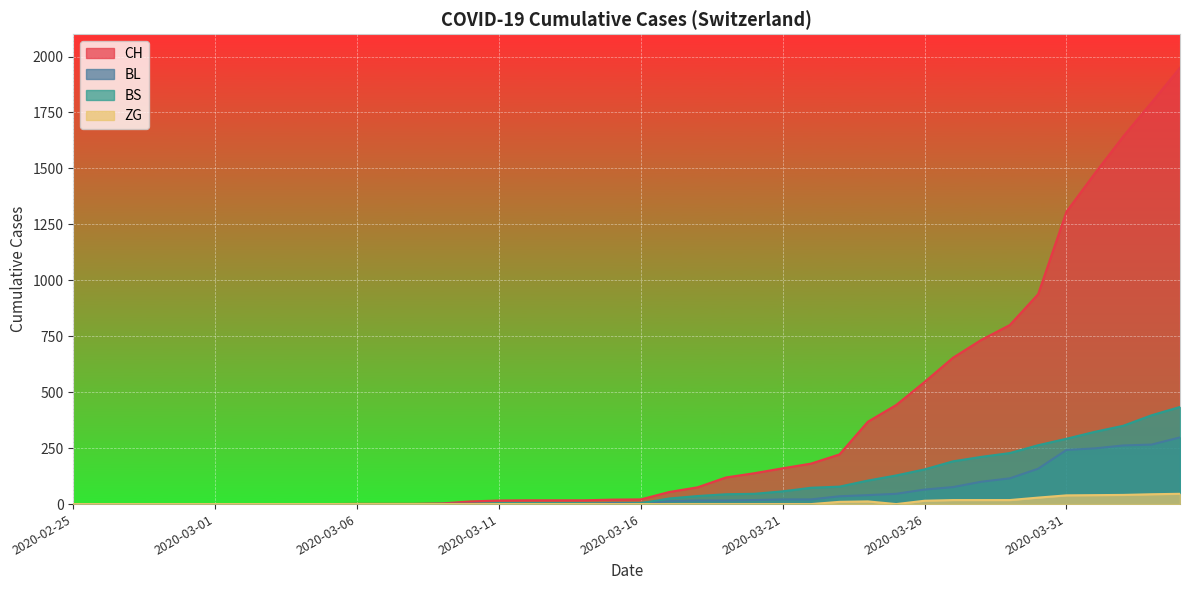

Reading left to right, extract all data points from this chart.

CH: 0	0	0	0	0	0	0	0	0	0	1	1	1	3	12	16	17	17	17	20	21	54	75	119	138	160	181	222	368	443	546	654	734	800	938	1307	1478	1643	1795	1950
BL: 0	0	0	0	0	0	0	0	0	0	0	0	0	1	2	2	2	2	2	5	5	13	16	16	18	21	21	35	40	46	65	76	100	115	158	242	249	262	266	298
BS: 0	0	0	0	0	0	0	0	0	0	0	0	0	0	0	4	4	4	4	0	4	25	36	44	46	57	73	78	105	128	155	191	211	228	263	292	323	350	397	434
ZG: 0	0	0	0	0	0	0	0	0	0	0	0	0	0	0	0	0	0	0	0	0	0	0	0	0	0	0	10	12	0	15	18	18	18	29	39	40	41	44	46